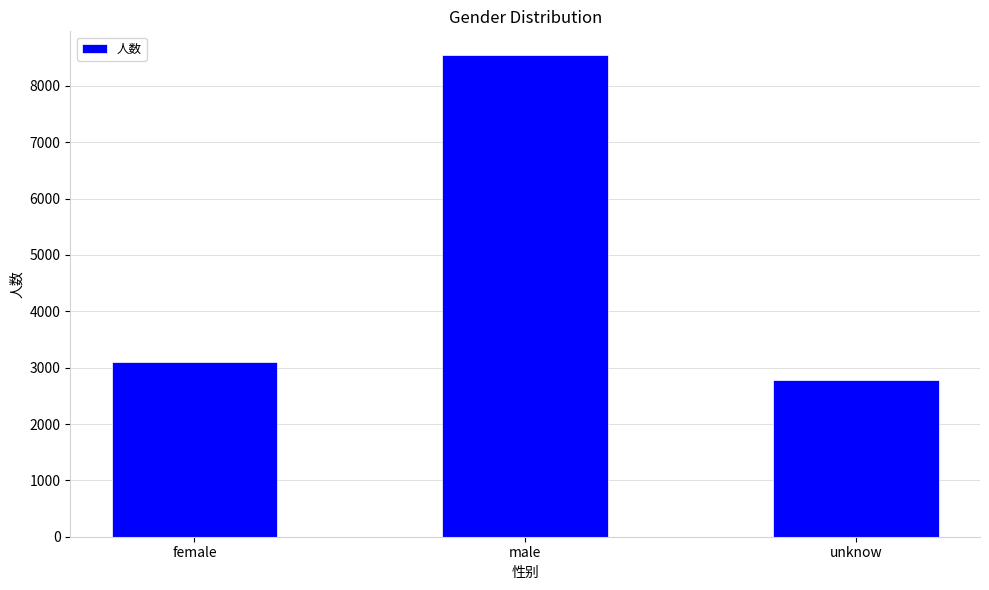

Reading right to left, extract all data points from this chart.

unknow=2774	male=8542	female=3103